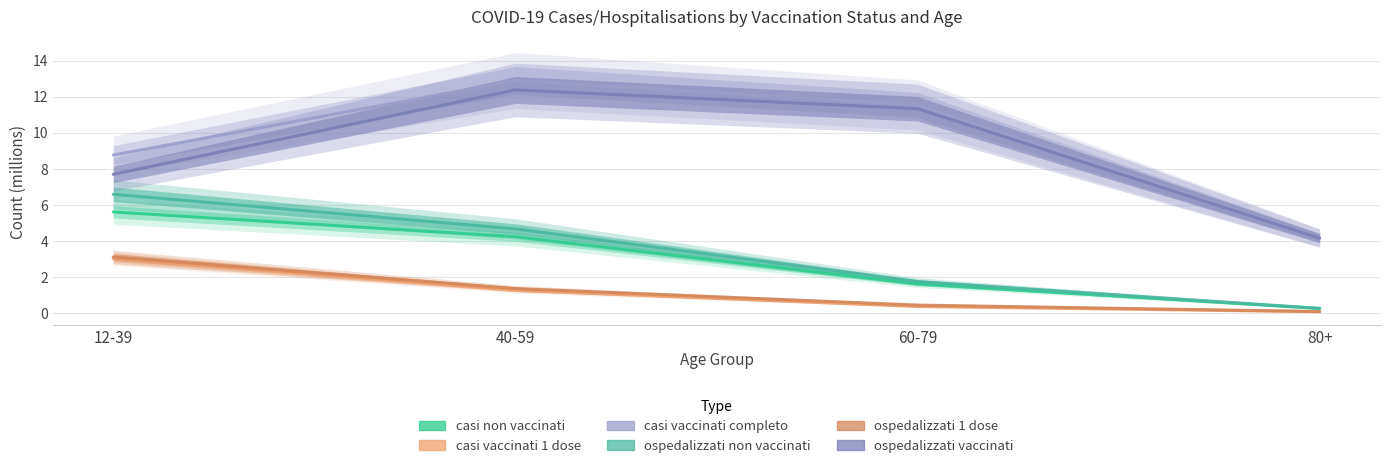

Where is casi non vaccinati nearest to the value 2?

60-79